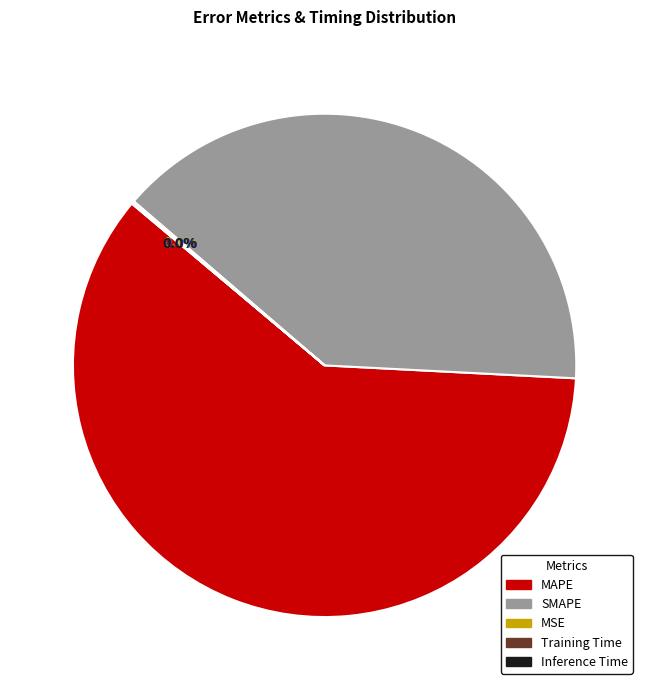

Which slice is the largest?

MAPE